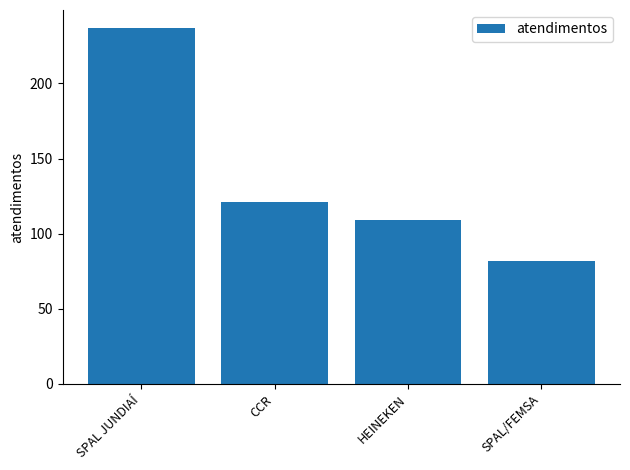

Rank the categories by value from highest to lowest.

SPAL JUNDIAÍ, CCR, HEINEKEN, SPAL/FEMSA